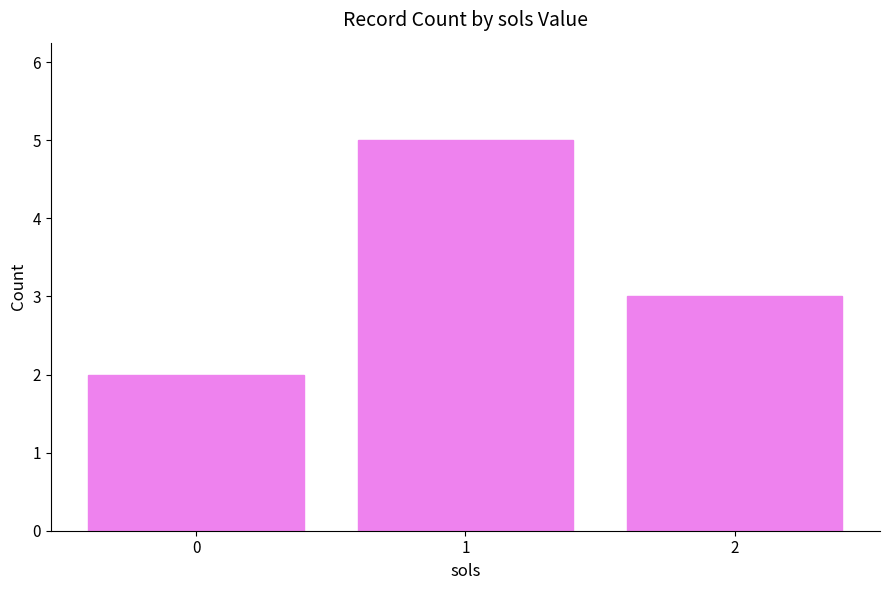

Count the values in the range 2 to 5.

3